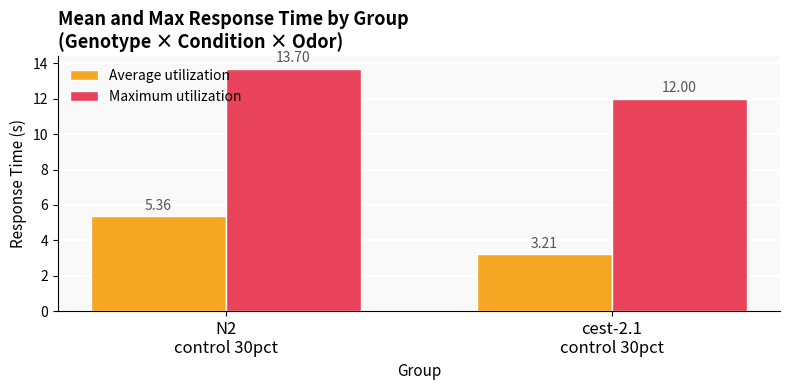

Rank the series at N2
control 30pct from highest to lowest value.

Maximum utilization, Average utilization